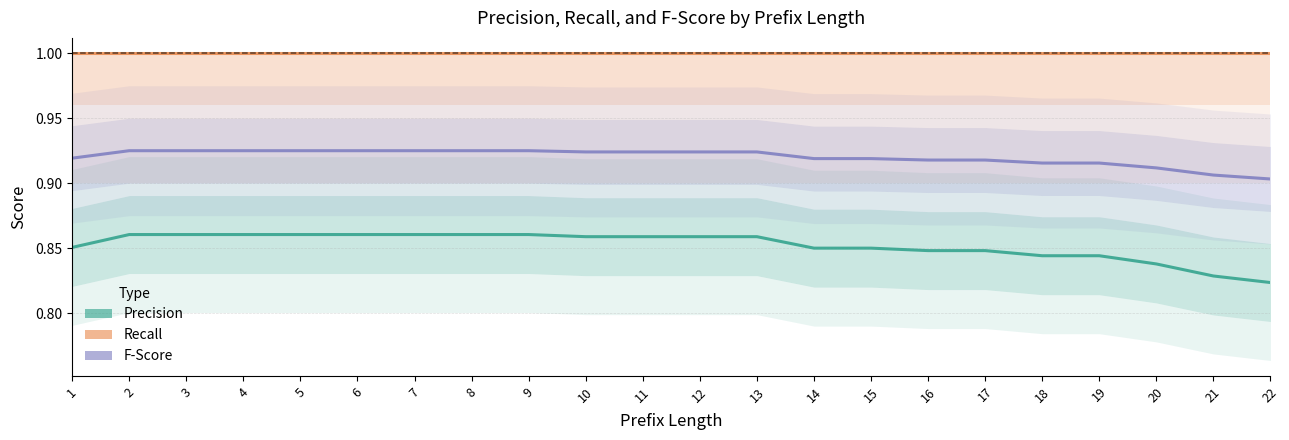

Reading left to right, what are all the values shown in this chart?

Precision: 1=0.9	2=0.9	3=0.9	4=0.9	5=0.9	6=0.9	7=0.9	8=0.9	9=0.9	10=0.9	11=0.9	12=0.9	13=0.9	14=0.8	15=0.8	16=0.8	17=0.8	18=0.8	19=0.8	20=0.8	21=0.8	22=0.8
Recall: 1=1.0	2=1.0	3=1.0	4=1.0	5=1.0	6=1.0	7=1.0	8=1.0	9=1.0	10=1.0	11=1.0	12=1.0	13=1.0	14=1.0	15=1.0	16=1.0	17=1.0	18=1.0	19=1.0	20=1.0	21=1.0	22=1.0
F-Score: 1=0.9	2=0.9	3=0.9	4=0.9	5=0.9	6=0.9	7=0.9	8=0.9	9=0.9	10=0.9	11=0.9	12=0.9	13=0.9	14=0.9	15=0.9	16=0.9	17=0.9	18=0.9	19=0.9	20=0.9	21=0.9	22=0.9